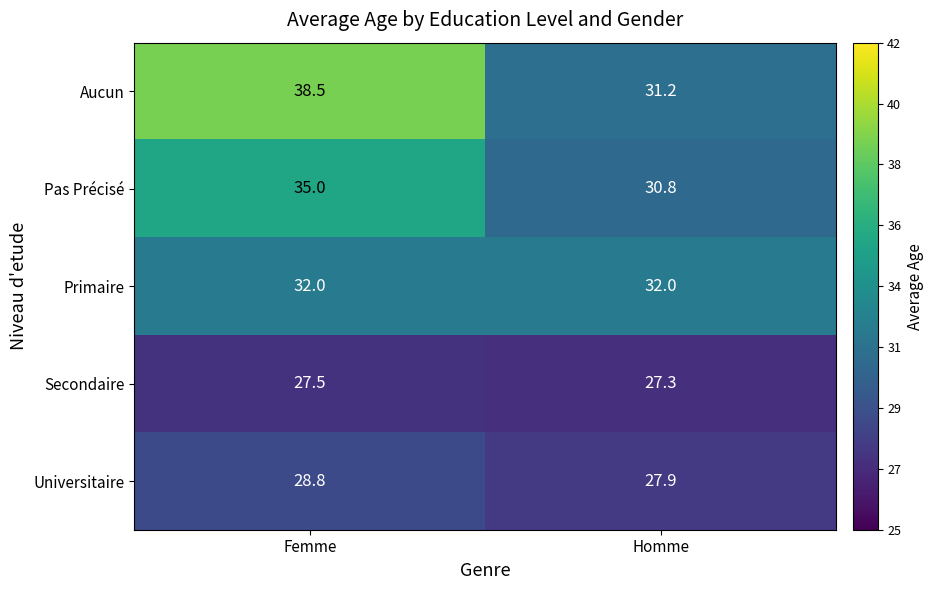

What is the smallest value displayed?

27.3